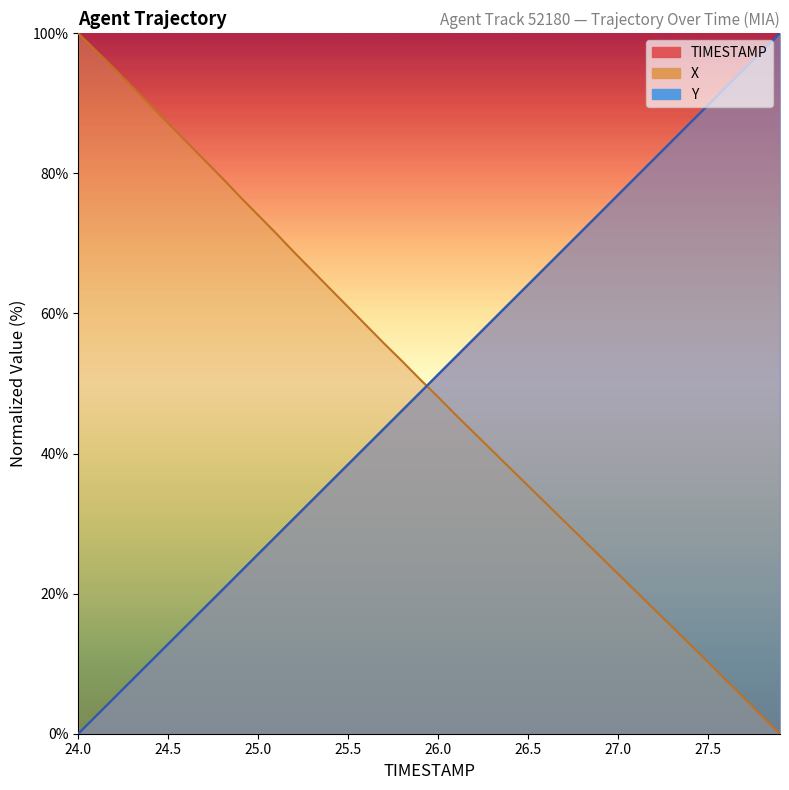

Count the number of data series in this chart.

3